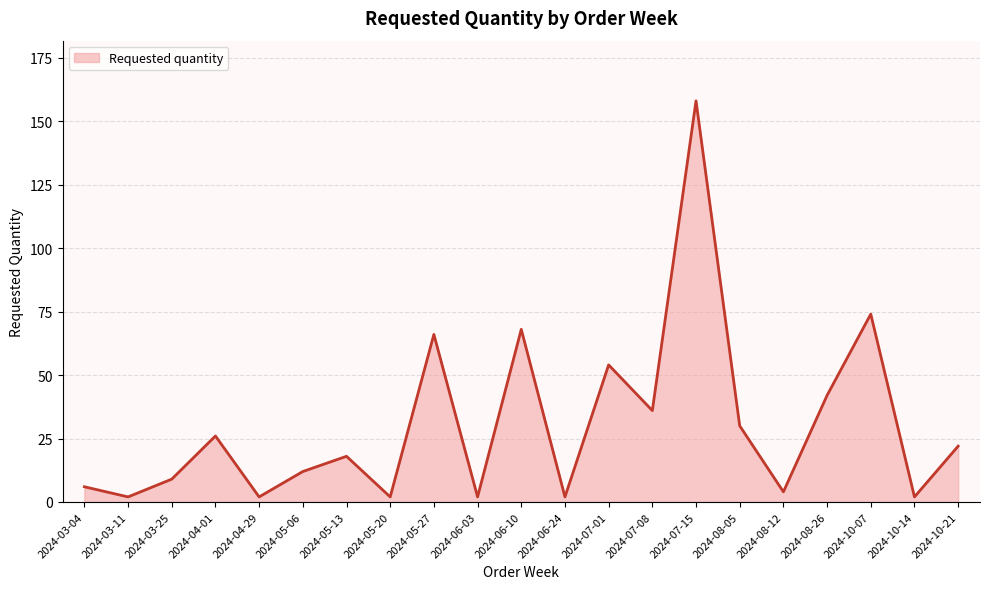

Does the chart display data point markers on the line(s)?

No